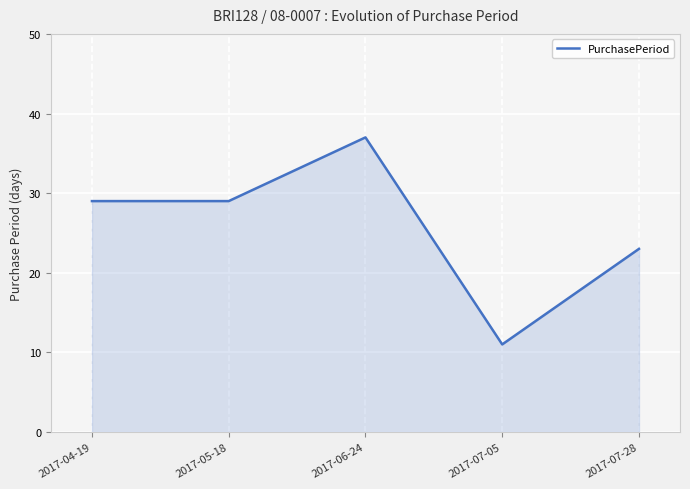

Read the value at 2017-05-18.

29